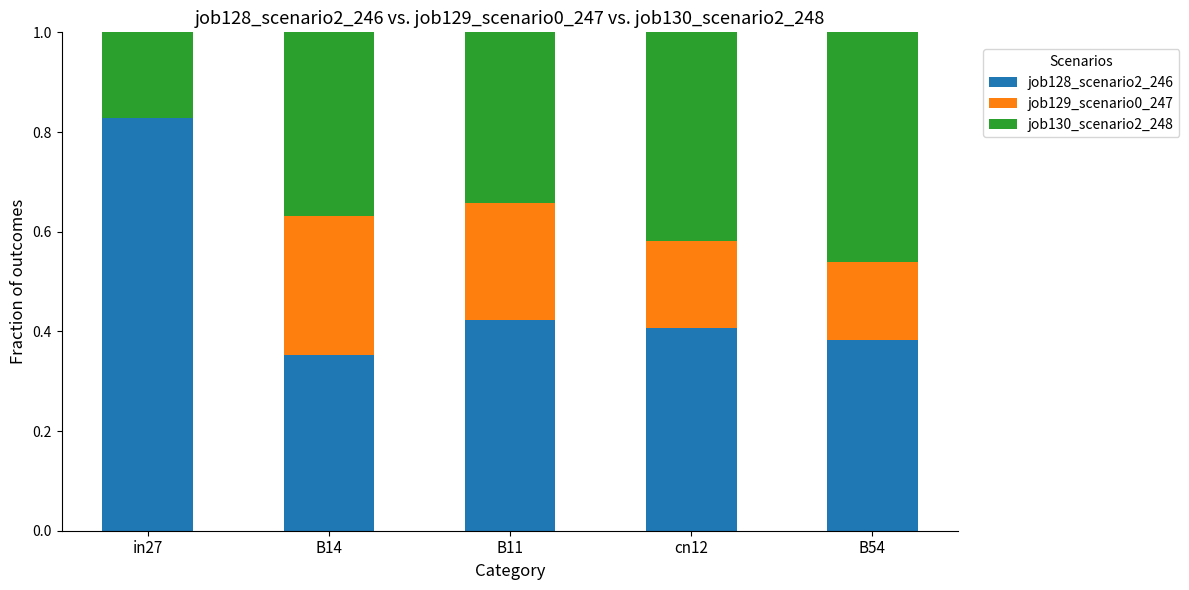

The job128_scenario2_246 series shows 0.5 at B54. True or false?

False